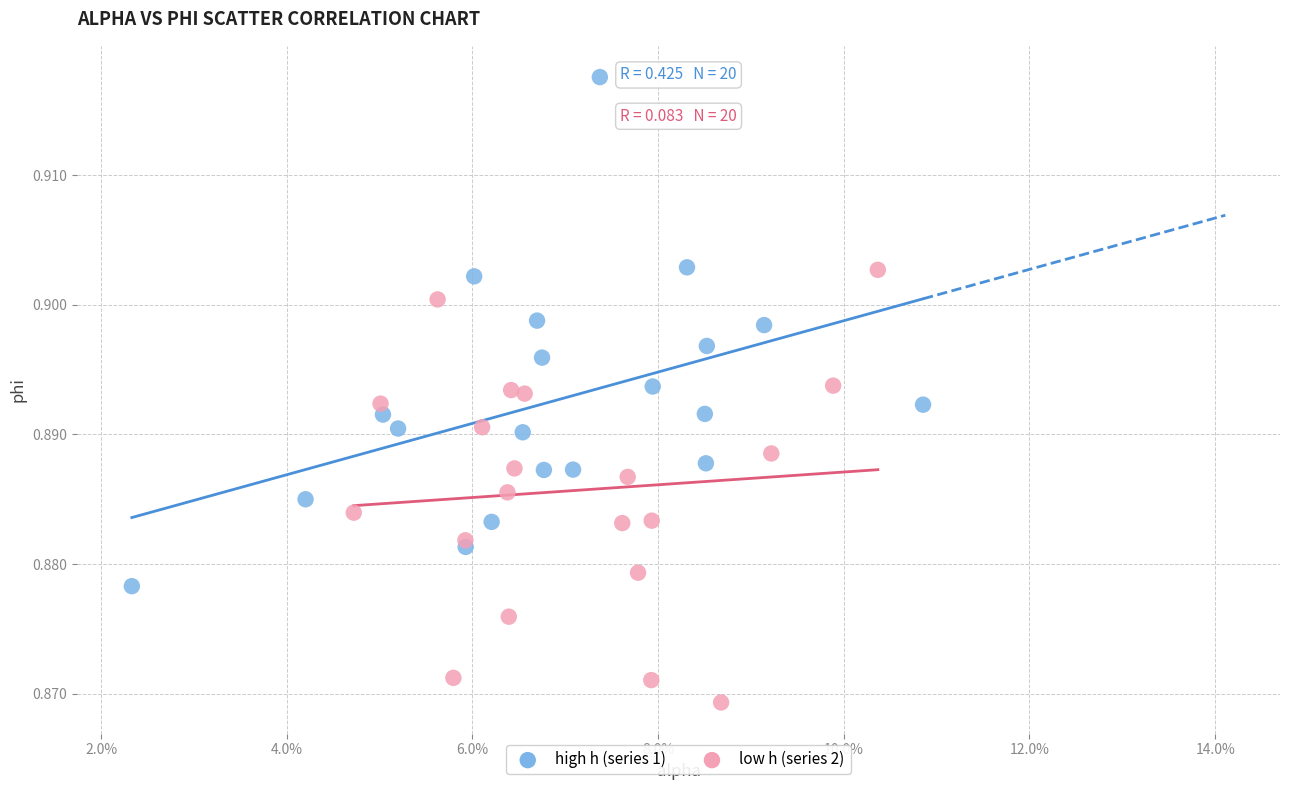

Which series reaches the maximum Y coordinate?

high h (series 1)